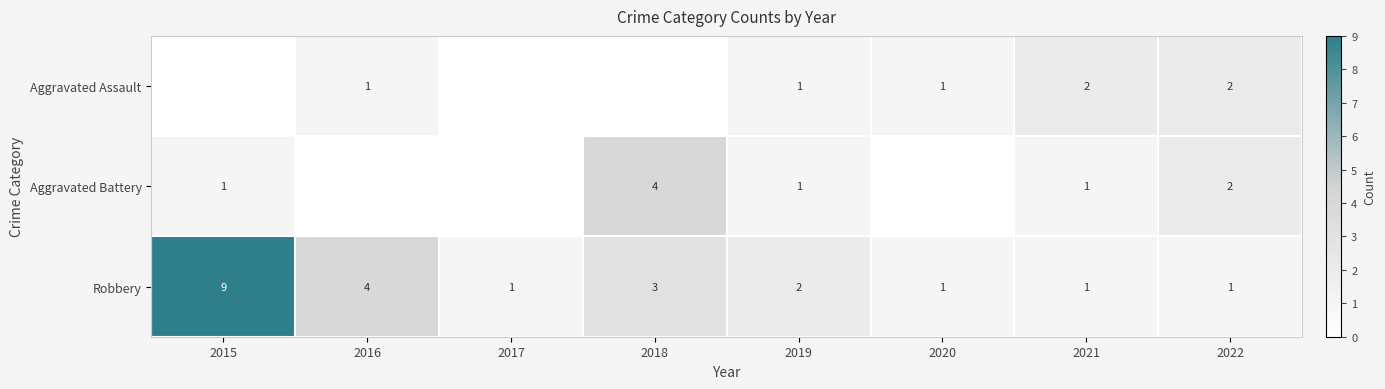

What is the difference between the maximum and minimum values in the Robbery series?

8